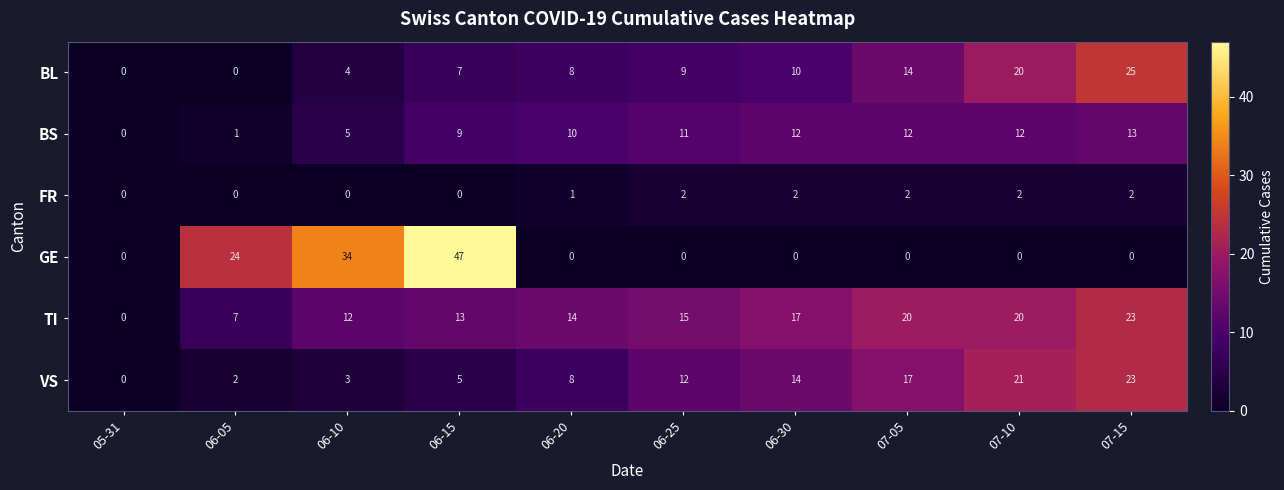

At 06-30, list the series in order from largest to smallest.

TI, VS, BS, BL, FR, GE